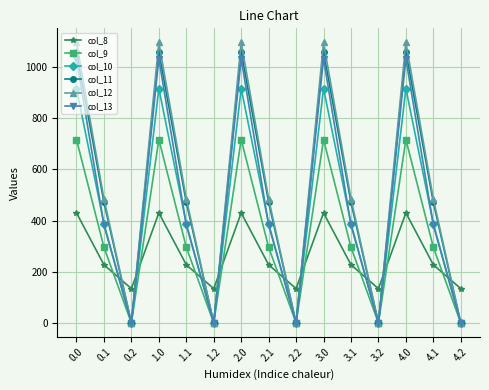

What is the label of the 1st point from the right?

4.2